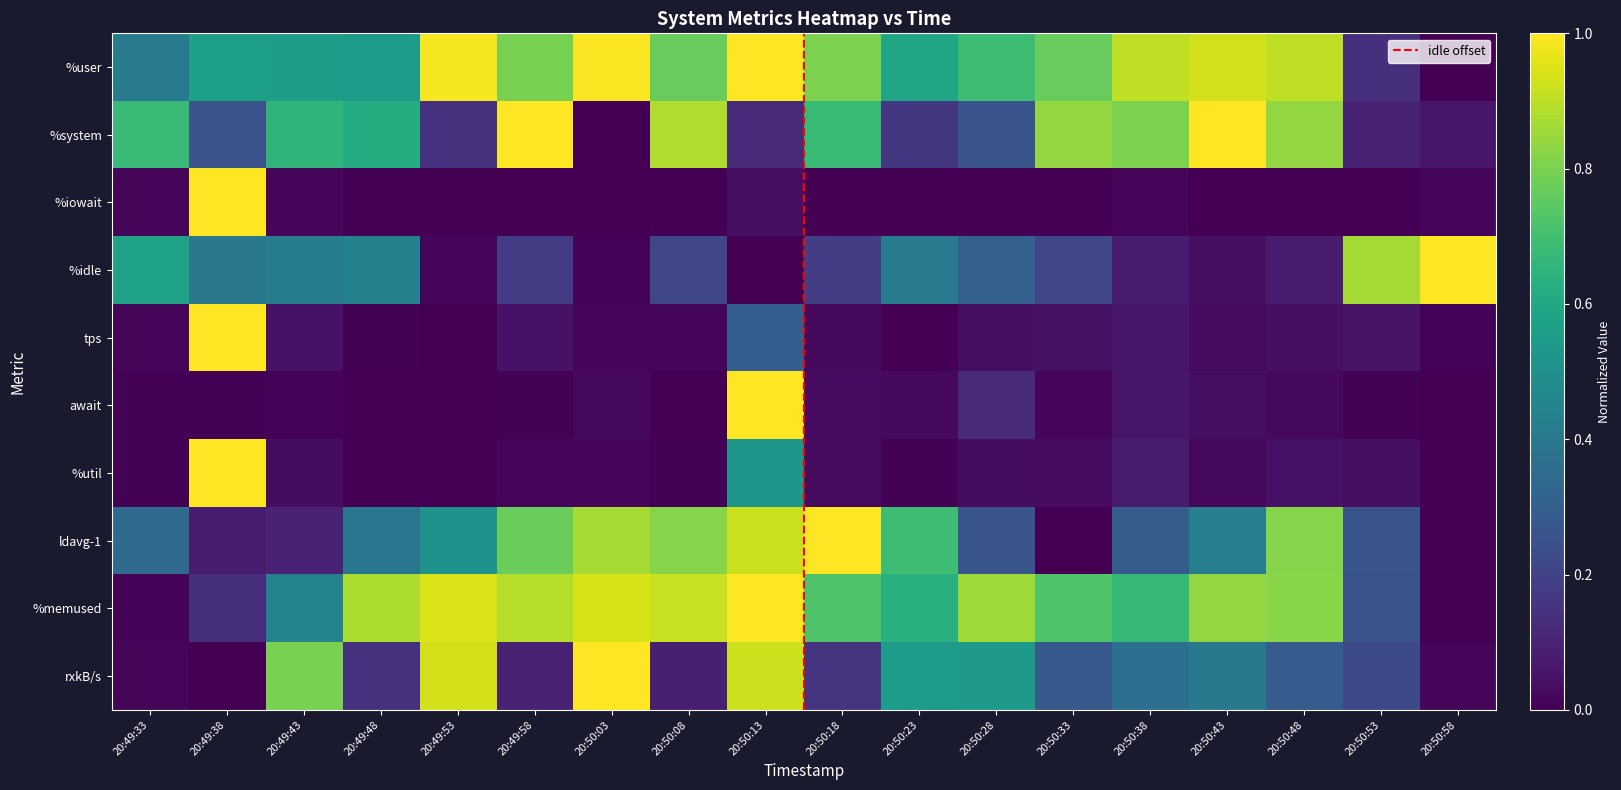

Reading left to right, extract all data points from this chart.

%user: 20:49:33=0.4	20:49:38=0.6	20:49:43=0.6	20:49:48=0.5	20:49:53=1.0	20:49:58=0.8	20:50:03=1.0	20:50:08=0.8	20:50:13=1.0	20:50:18=0.8	20:50:23=0.6	20:50:28=0.7	20:50:33=0.8	20:50:38=0.9	20:50:43=0.9	20:50:48=0.9	20:50:53=0.1	20:50:58=0.0
%system: 20:49:33=0.7	20:49:38=0.3	20:49:43=0.7	20:49:48=0.6	20:49:53=0.1	20:49:58=1.0	20:50:03=0.0	20:50:08=0.9	20:50:13=0.1	20:50:18=0.7	20:50:23=0.2	20:50:28=0.3	20:50:33=0.8	20:50:38=0.8	20:50:43=1.0	20:50:48=0.8	20:50:53=0.1	20:50:58=0.1
%iowait: 20:49:33=0.0	20:49:38=1.0	20:49:43=0.0	20:49:48=0.0	20:49:53=0.0	20:49:58=0.0	20:50:03=0.0	20:50:08=0.0	20:50:13=0.0	20:50:18=0.0	20:50:23=0.0	20:50:28=0.0	20:50:33=0.0	20:50:38=0.0	20:50:43=0.0	20:50:48=0.0	20:50:53=0.0	20:50:58=0.0
%idle: 20:49:33=0.6	20:49:38=0.4	20:49:43=0.4	20:49:48=0.4	20:49:53=0.0	20:49:58=0.2	20:50:03=0.0	20:50:08=0.2	20:50:13=0.0	20:50:18=0.2	20:50:23=0.4	20:50:28=0.3	20:50:33=0.2	20:50:38=0.1	20:50:43=0.0	20:50:48=0.1	20:50:53=0.9	20:50:58=1.0
tps: 20:49:33=0.0	20:49:38=1.0	20:49:43=0.0	20:49:48=0.0	20:49:53=0.0	20:49:58=0.0	20:50:03=0.0	20:50:08=0.0	20:50:13=0.3	20:50:18=0.0	20:50:23=0.0	20:50:28=0.0	20:50:33=0.0	20:50:38=0.1	20:50:43=0.0	20:50:48=0.0	20:50:53=0.1	20:50:58=0.0
await: 20:49:33=0.0	20:49:38=0.0	20:49:43=0.0	20:49:48=0.0	20:49:53=0.0	20:49:58=0.0	20:50:03=0.0	20:50:08=0.0	20:50:13=1.0	20:50:18=0.0	20:50:23=0.0	20:50:28=0.1	20:50:33=0.0	20:50:38=0.1	20:50:43=0.0	20:50:48=0.0	20:50:53=0.0	20:50:58=0.0
%util: 20:49:33=0.0	20:49:38=1.0	20:49:43=0.0	20:49:48=0.0	20:49:53=0.0	20:49:58=0.0	20:50:03=0.0	20:50:08=0.0	20:50:13=0.5	20:50:18=0.0	20:50:23=0.0	20:50:28=0.0	20:50:33=0.0	20:50:38=0.1	20:50:43=0.0	20:50:48=0.0	20:50:53=0.0	20:50:58=0.0
ldavg-1: 20:49:33=0.3	20:49:38=0.1	20:49:43=0.1	20:49:48=0.4	20:49:53=0.5	20:49:58=0.8	20:50:03=0.9	20:50:08=0.8	20:50:13=0.9	20:50:18=1.0	20:50:23=0.7	20:50:28=0.3	20:50:33=0.0	20:50:38=0.3	20:50:43=0.4	20:50:48=0.8	20:50:53=0.3	20:50:58=0.0
%memused: 20:49:33=0.0	20:49:38=0.1	20:49:43=0.4	20:49:48=0.9	20:49:53=0.9	20:49:58=0.9	20:50:03=0.9	20:50:08=0.9	20:50:13=1.0	20:50:18=0.7	20:50:23=0.6	20:50:28=0.9	20:50:33=0.7	20:50:38=0.7	20:50:43=0.8	20:50:48=0.8	20:50:53=0.3	20:50:58=0.0
rxkB/s: 20:49:33=0.0	20:49:38=0.0	20:49:43=0.8	20:49:48=0.1	20:49:53=0.9	20:49:58=0.1	20:50:03=1.0	20:50:08=0.1	20:50:13=0.9	20:50:18=0.2	20:50:23=0.6	20:50:28=0.5	20:50:33=0.3	20:50:38=0.4	20:50:43=0.4	20:50:48=0.3	20:50:53=0.2	20:50:58=0.0